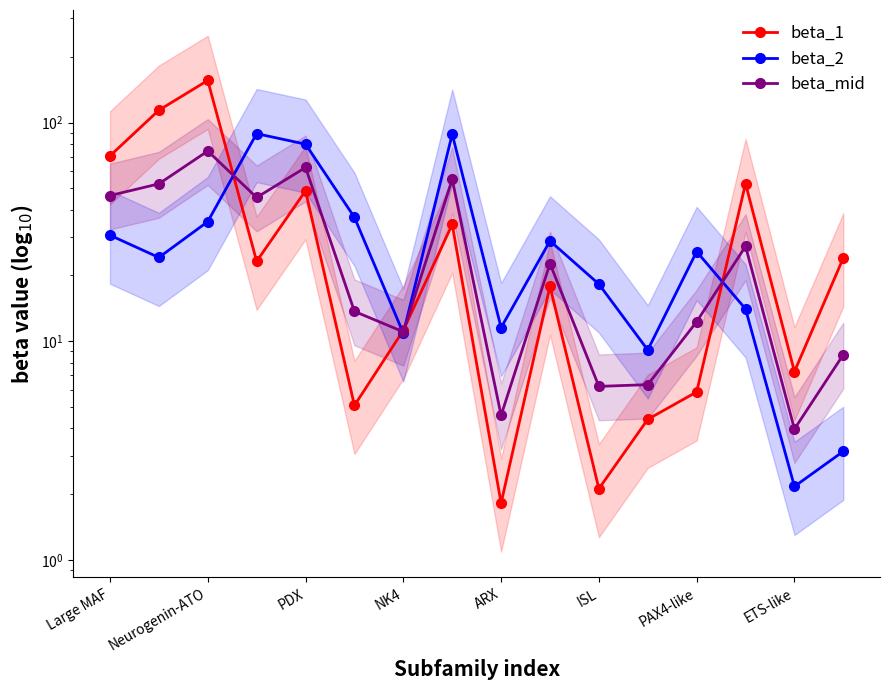

True or false: beta_mid and beta_2 intersect in this chart.

True